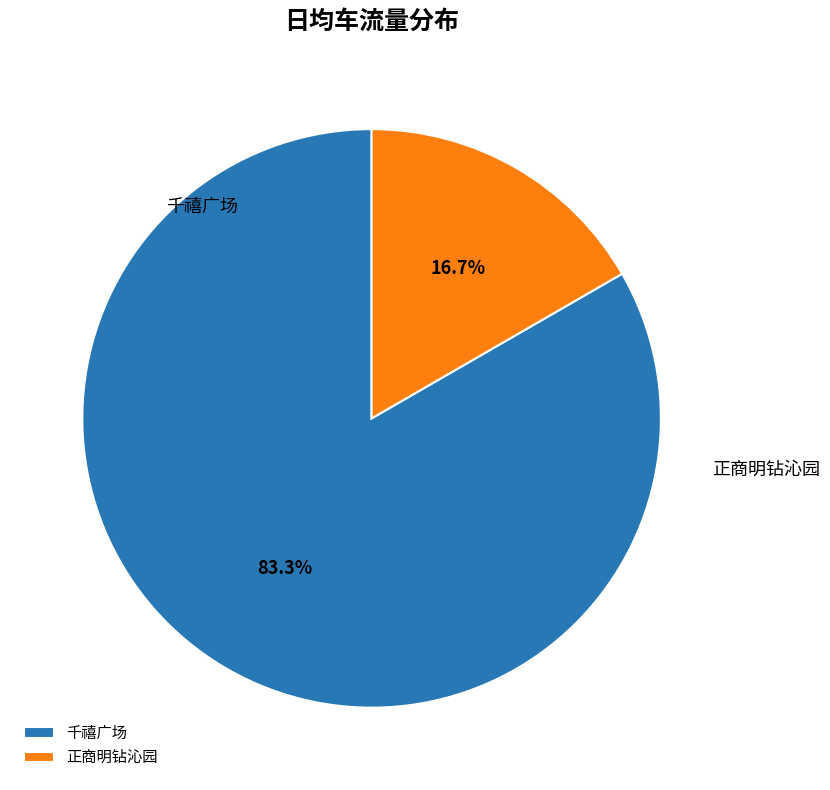

To the nearest percent, what is the average slice percentage?

50%